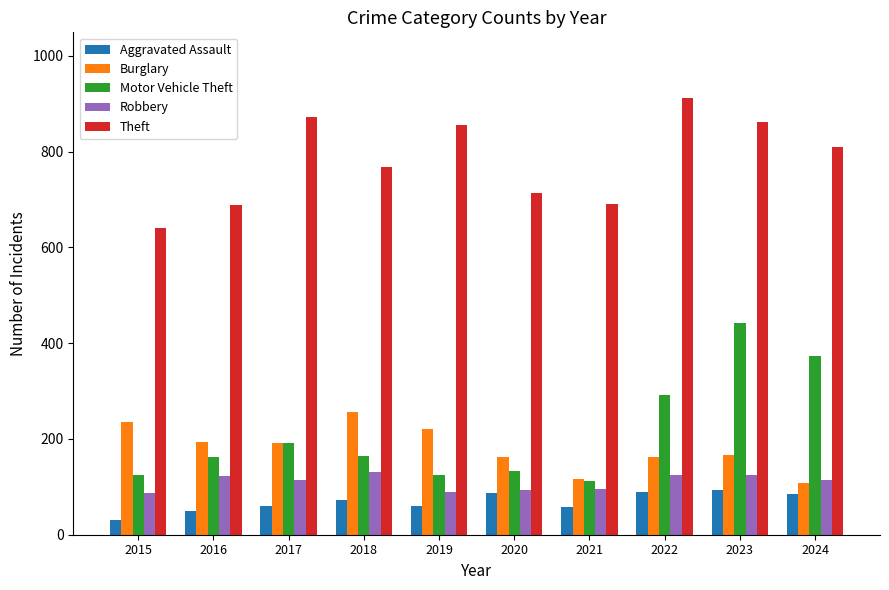

How many data points does each series have?

10